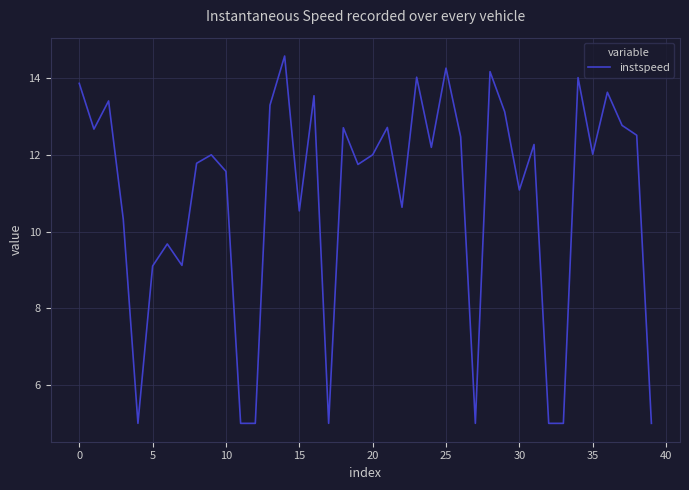

What is the difference between the maximum and minimum values?

9.6